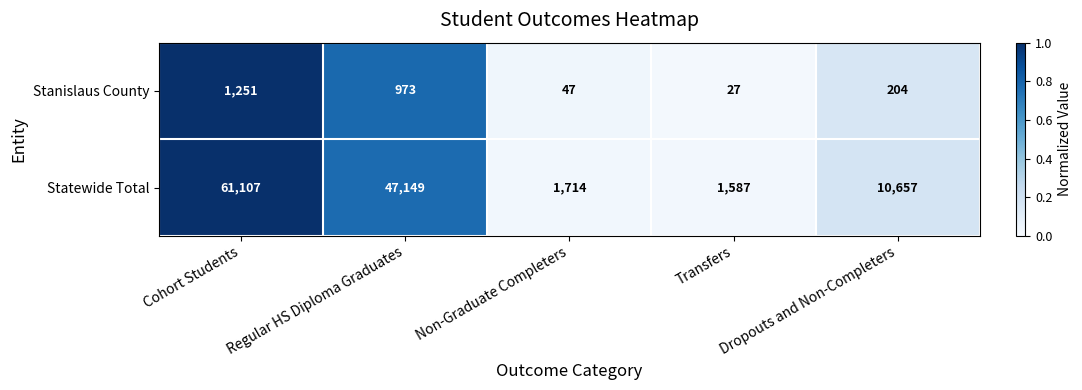

At which category is the sum across all series the highest?

Cohort Students